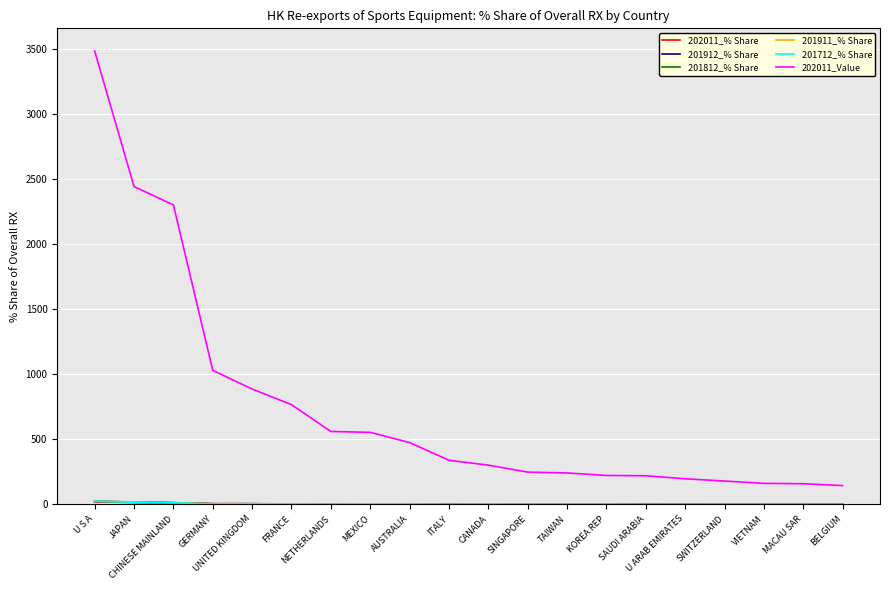

Which series has the largest total across all categories?

202011_Value